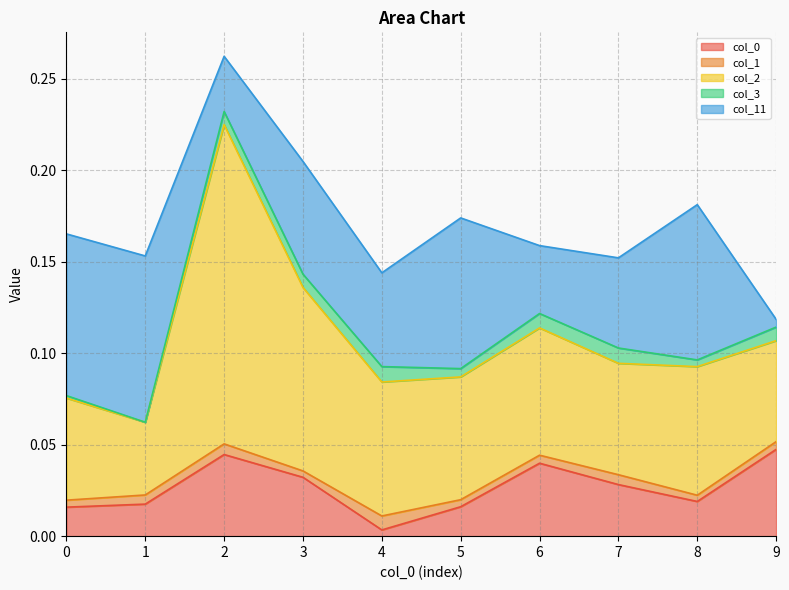

Between 1 and 5, which is larger?

1